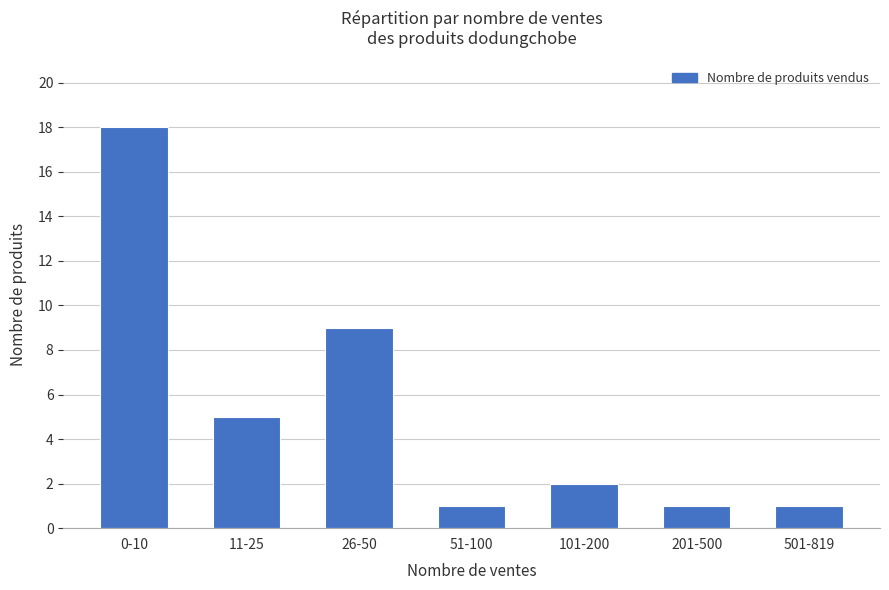

Is it true that the value at 0-10 is 18?

True